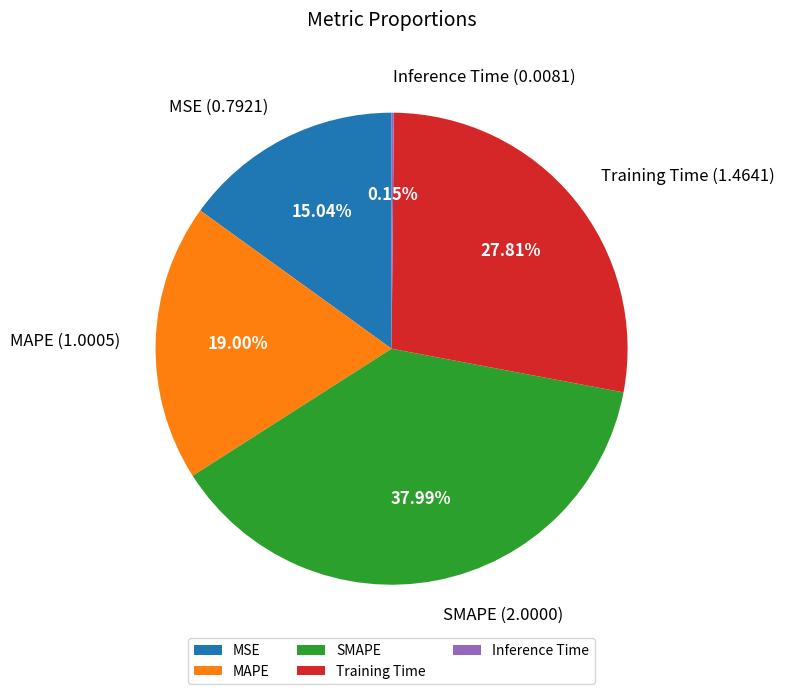

Which has a higher value, SMAPE or Training Time?

SMAPE